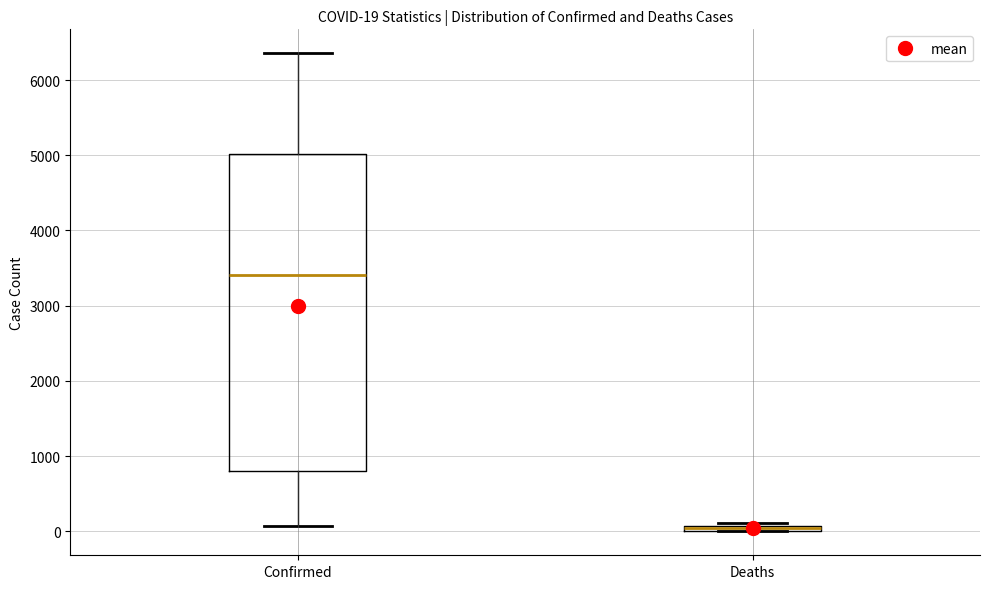

Which box's median line is the lowest?

Deaths